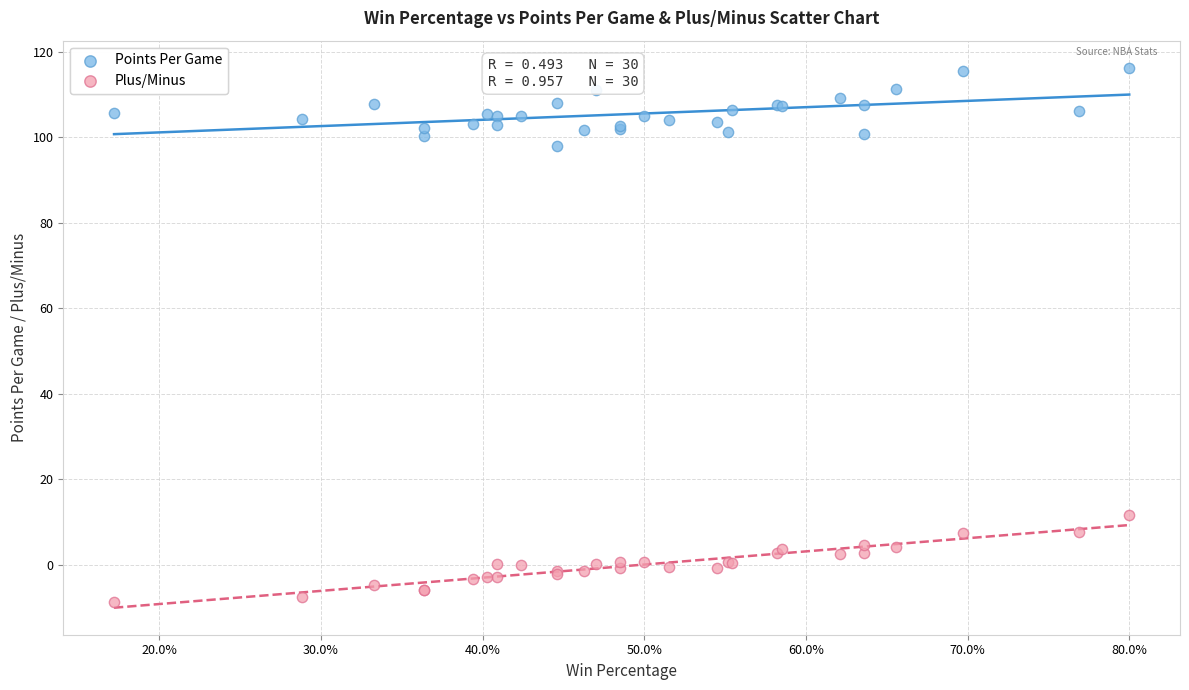

Which series reaches the maximum Y coordinate?

Points Per Game